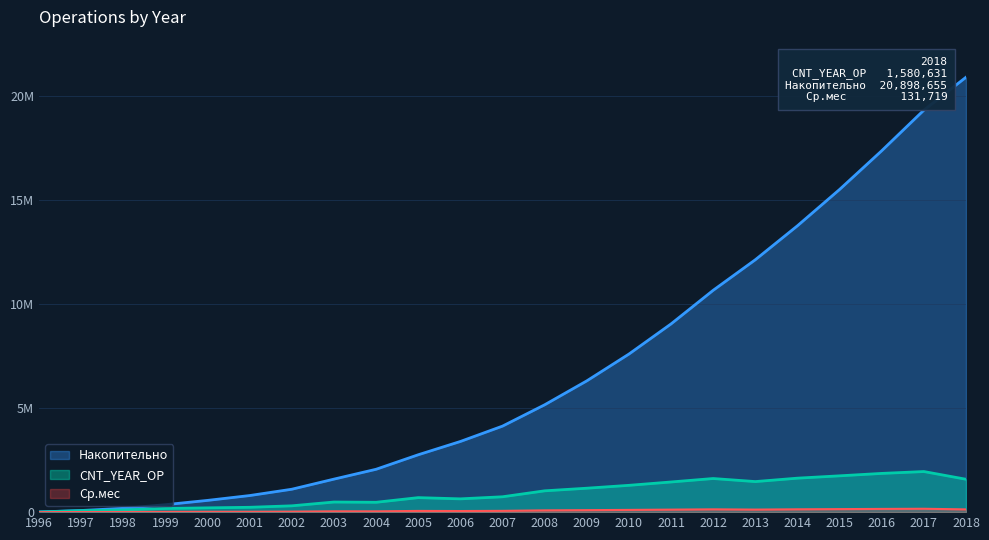

What is the value of the Накопительно point at the 10th from the left?

2757118